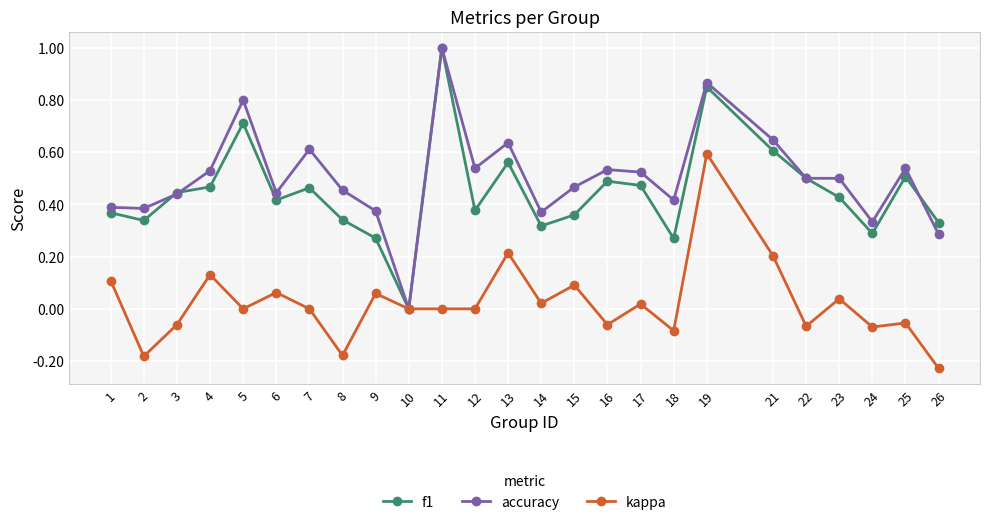

Which category has the lowest value in the f1 series?

10